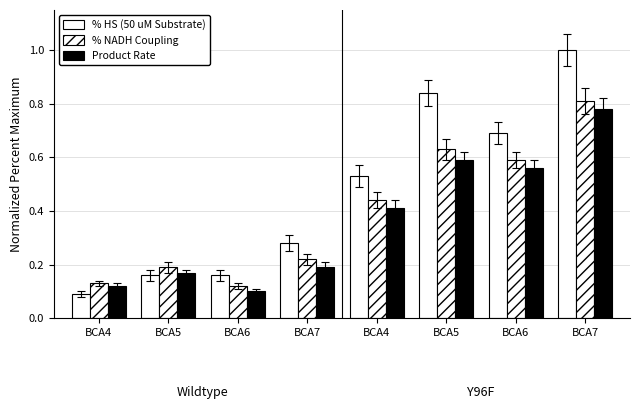

Which category has the highest value in the % HS (50 uM Substrate) series?

BCA7